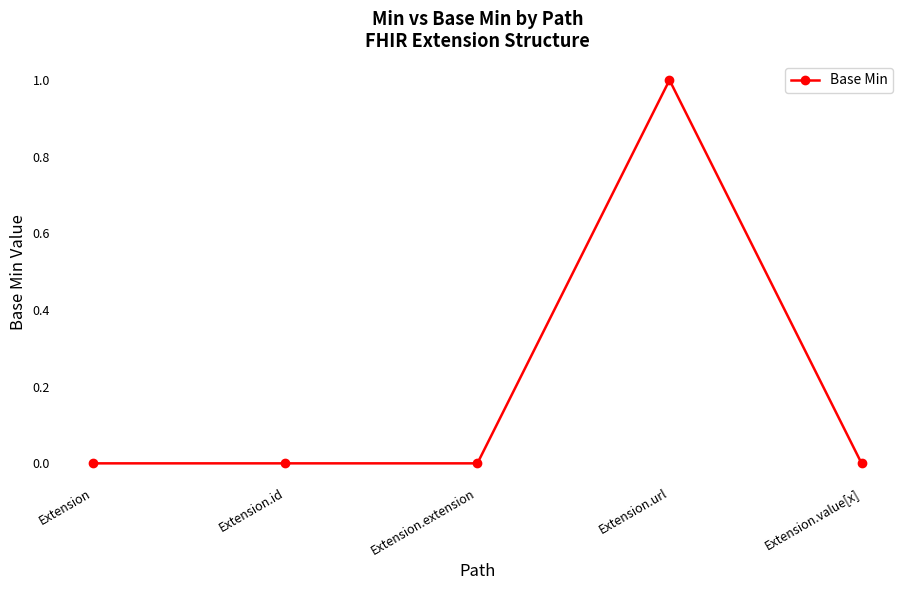

What position from the left is Extension.value[x]?

5